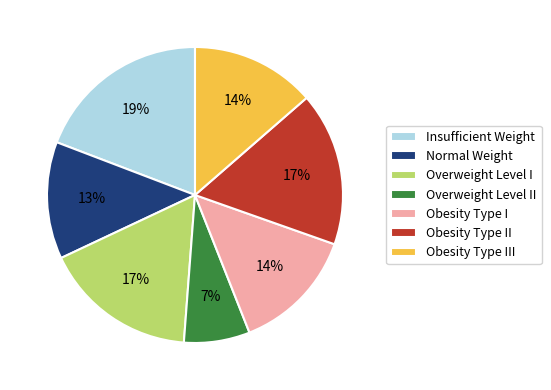

To the nearest percent, what percentage of the pie is Obesity Type II?

17%